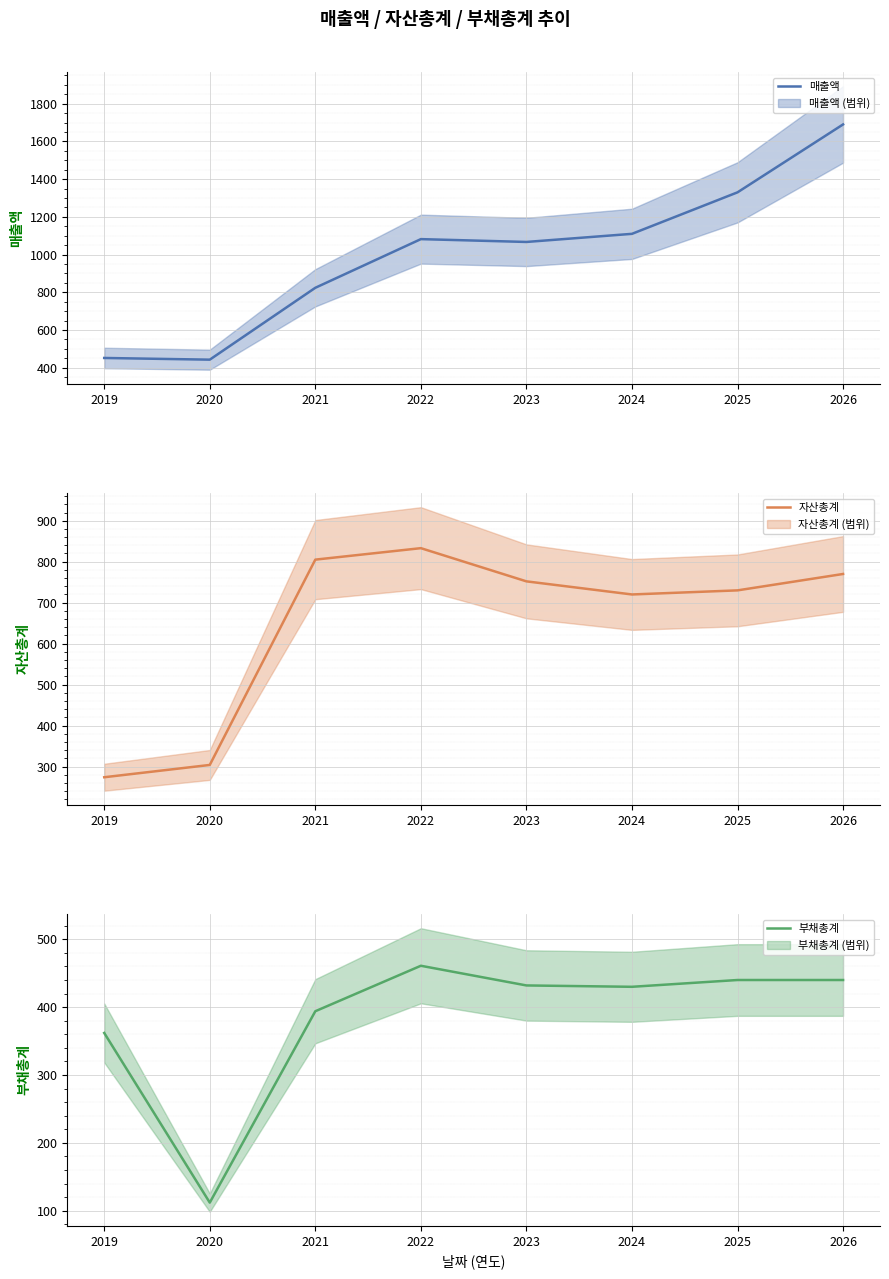

What is the spread (max minus min) of values at 2020?

331